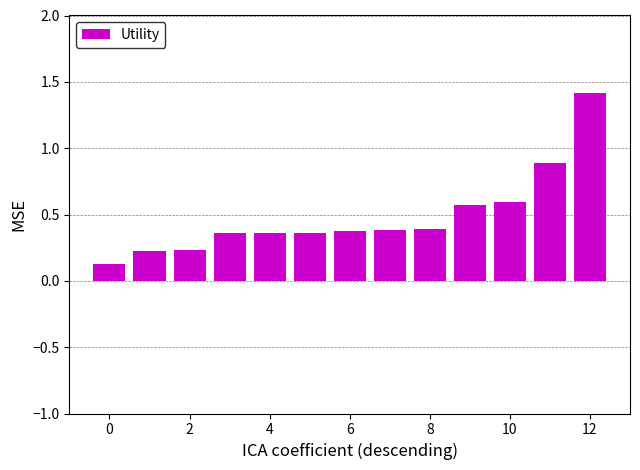

What is the greatest value displayed?

1.4